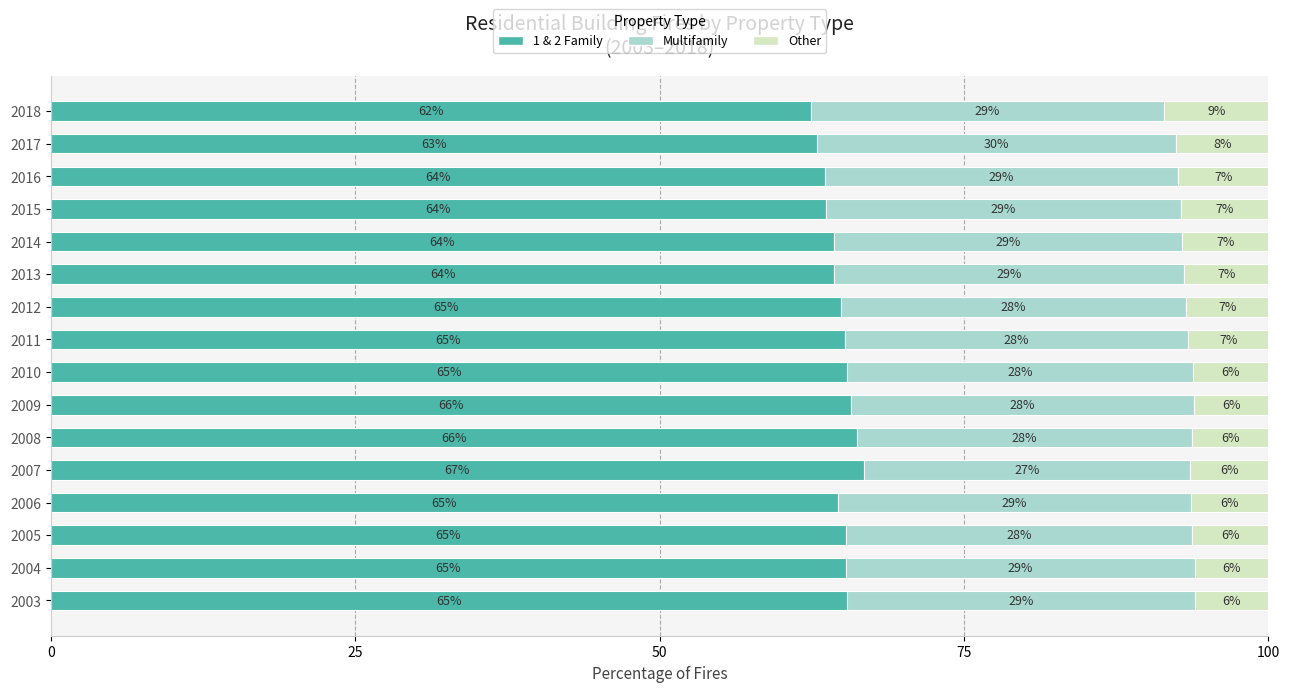

What is the total value across all series at 2008?

100.0